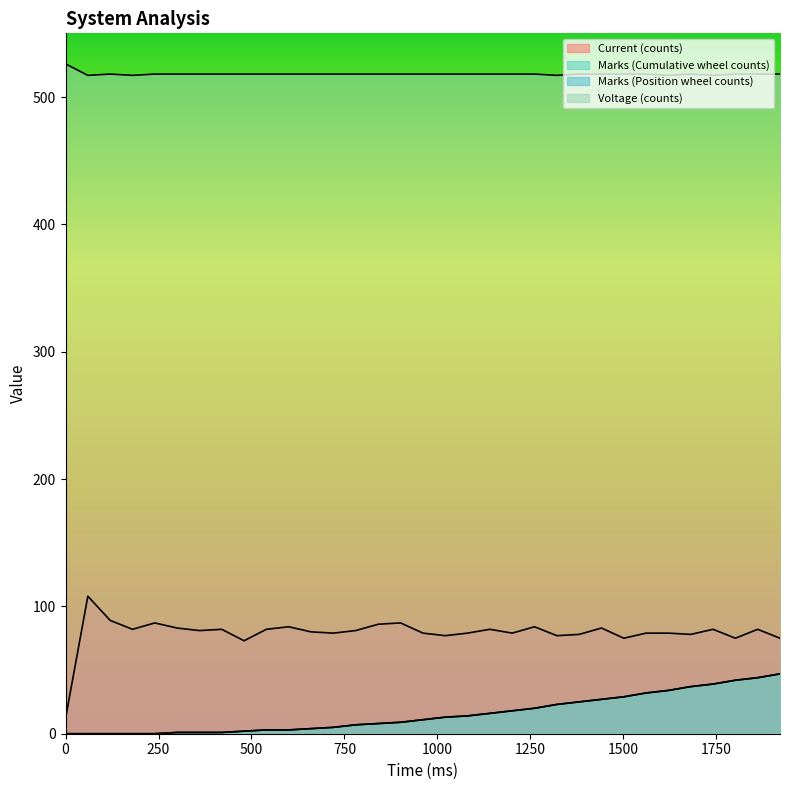

What is the difference between the Current (counts) values at 180 and 1621?

3